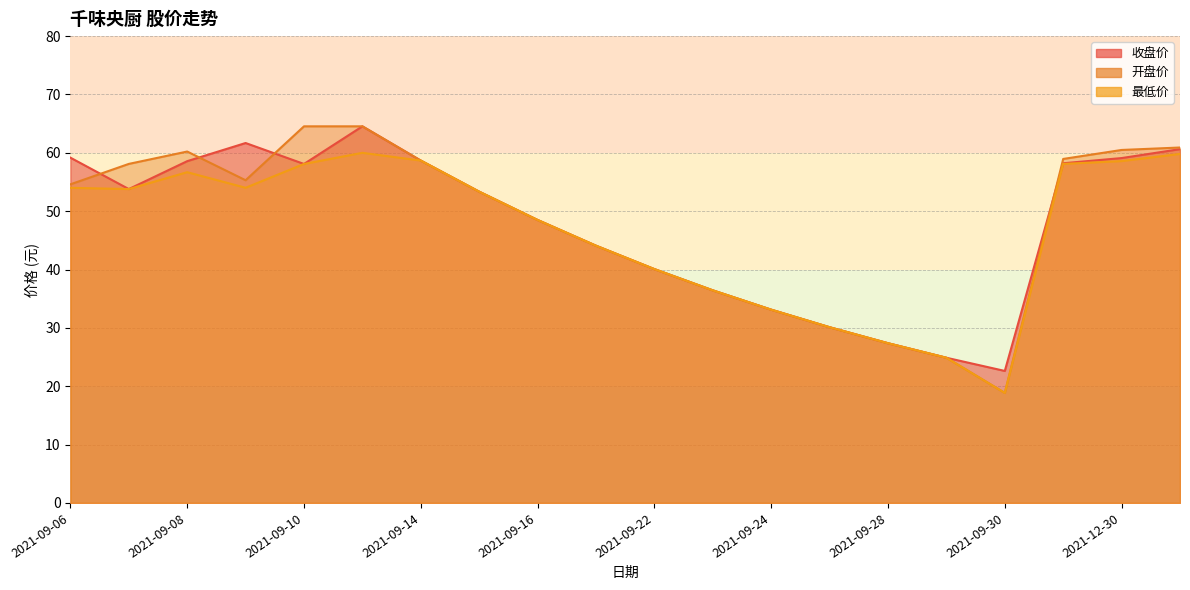

At 2021-09-07, list the series in order from largest to smallest.

开盘价, 收盘价, 最低价